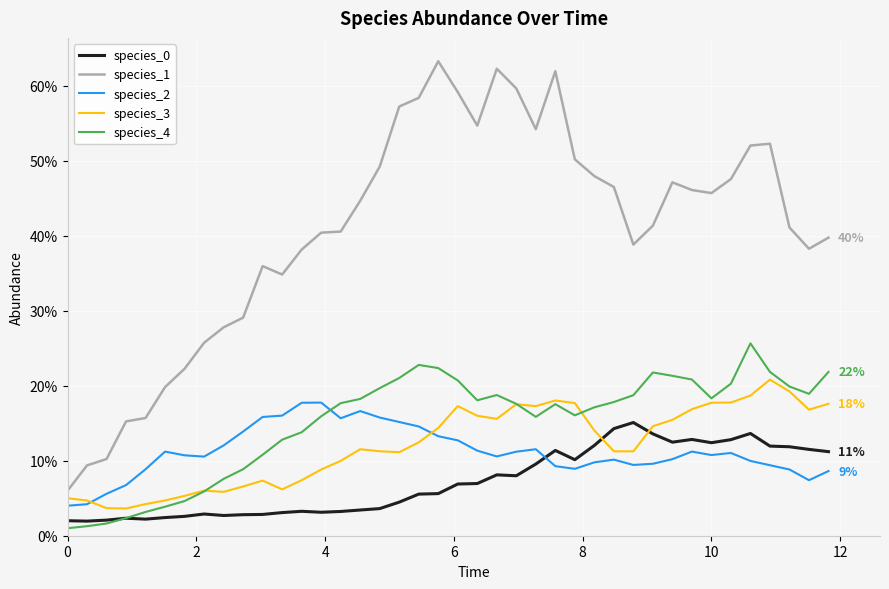

Is this an area chart (filled region under the line)?

No